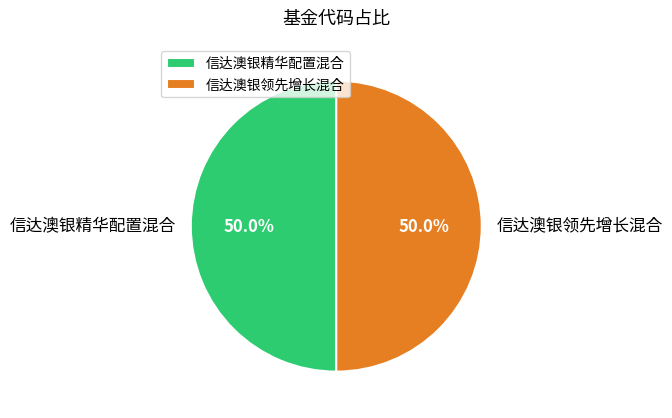

What portion of the pie excludes 信达澳银领先增长混合?

50.0%